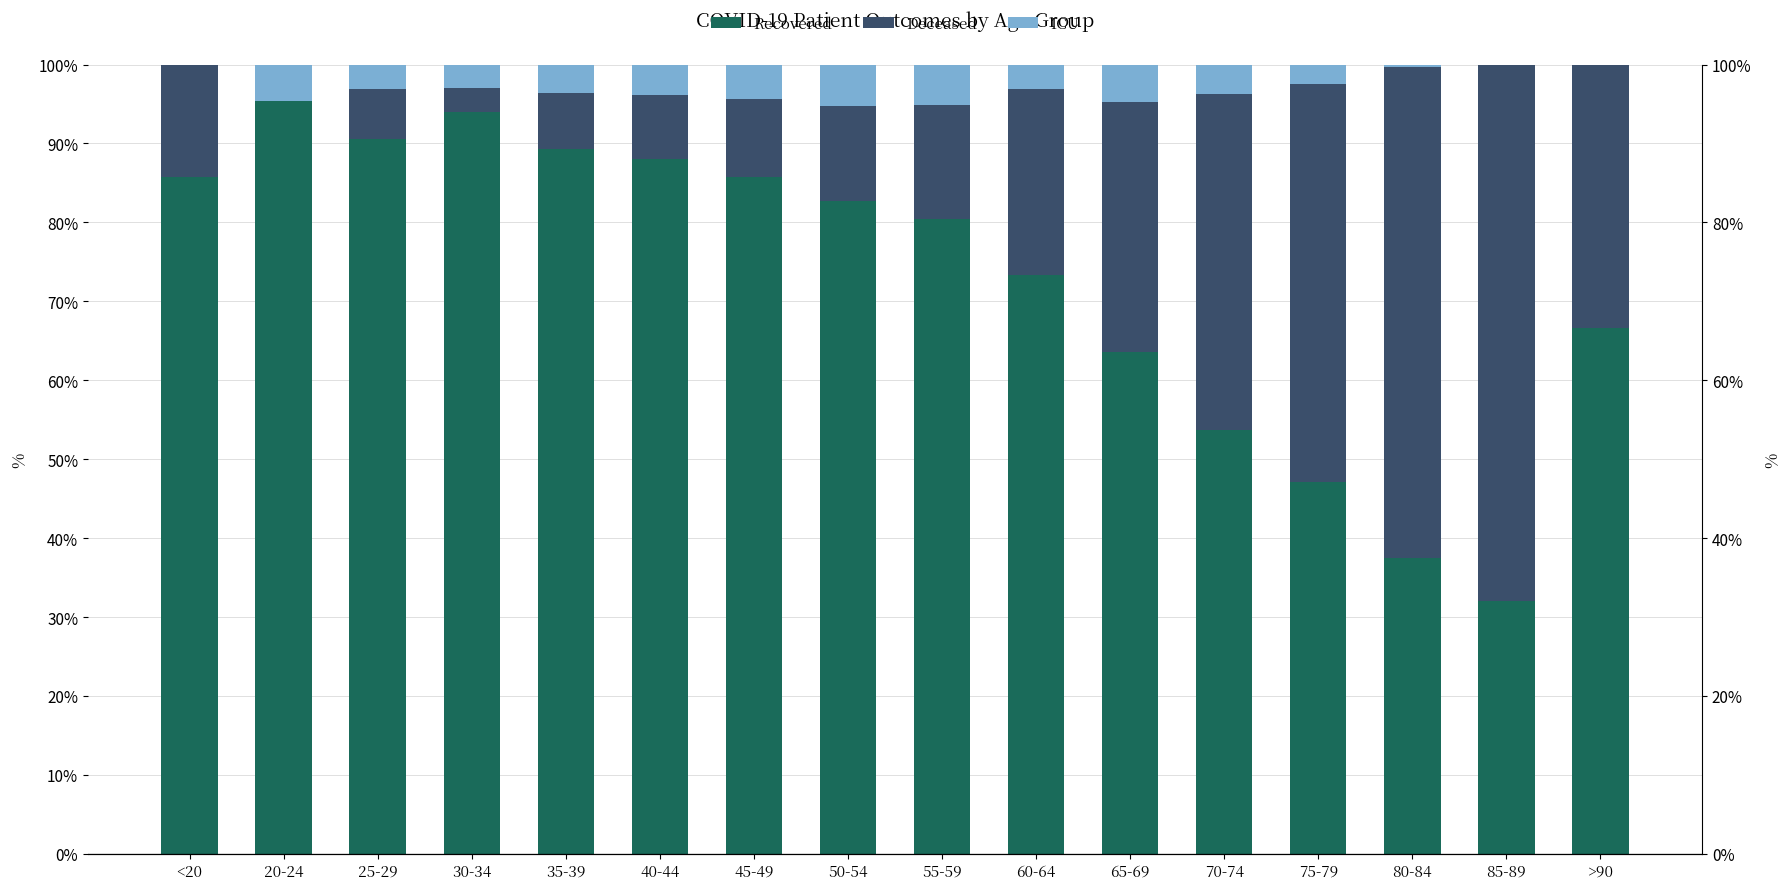

What is the greatest value displayed?

95.3